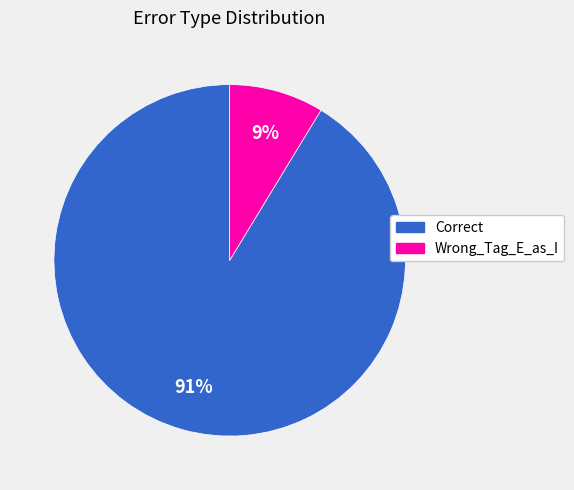

What is the smallest slice in the pie chart?

Wrong_Tag_E_as_I